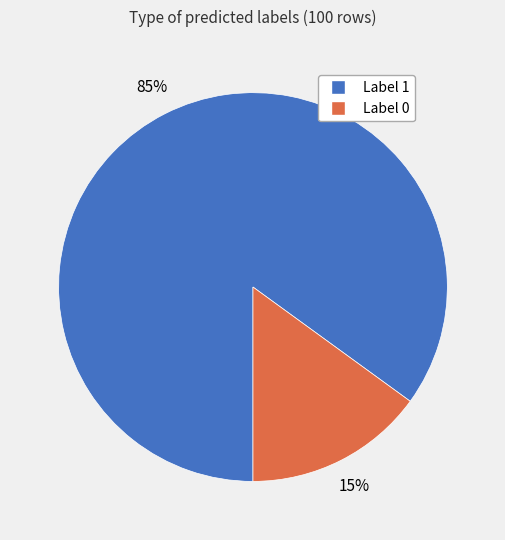

Is there a majority slice in this chart?

Yes